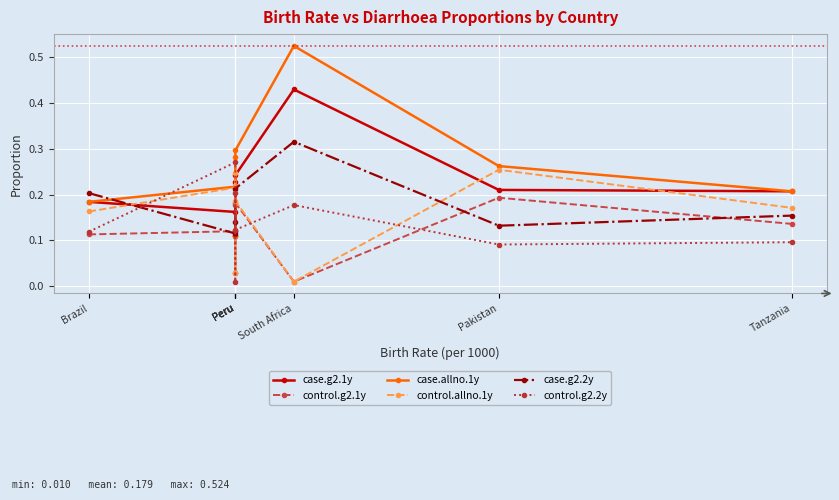

Between which two adjacent categories do control.g2.1y and case.g2.2y first intersect?

Brazil and Peru